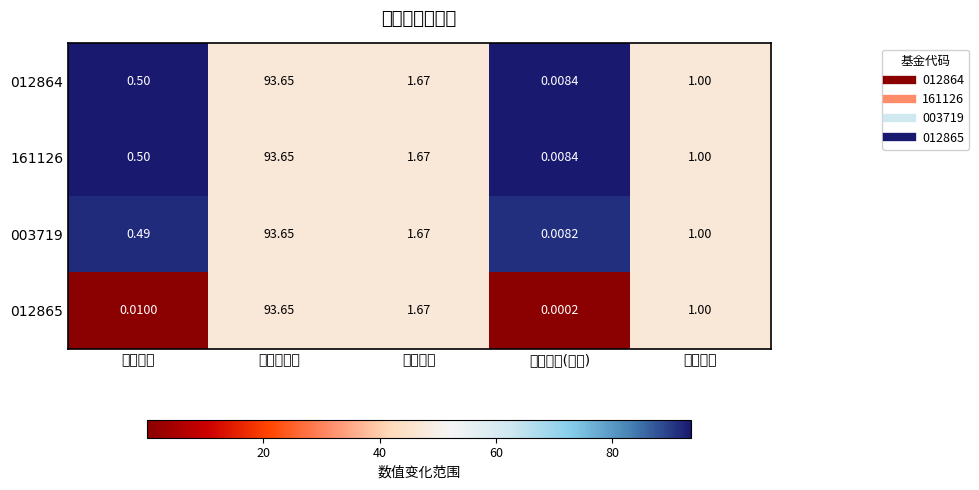

At which category is the sum across all series the highest?

股票总仓位